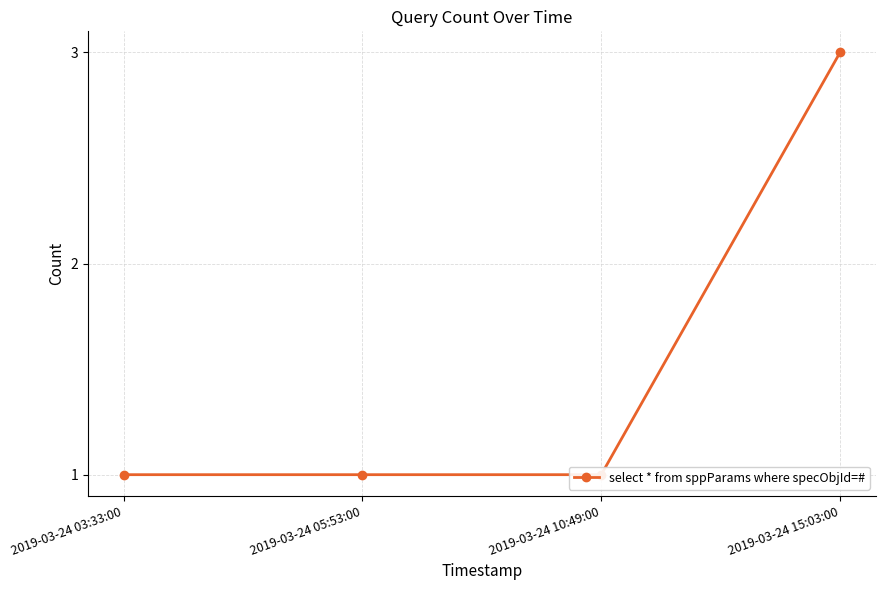

What is the value of the 2nd point from the left?

1